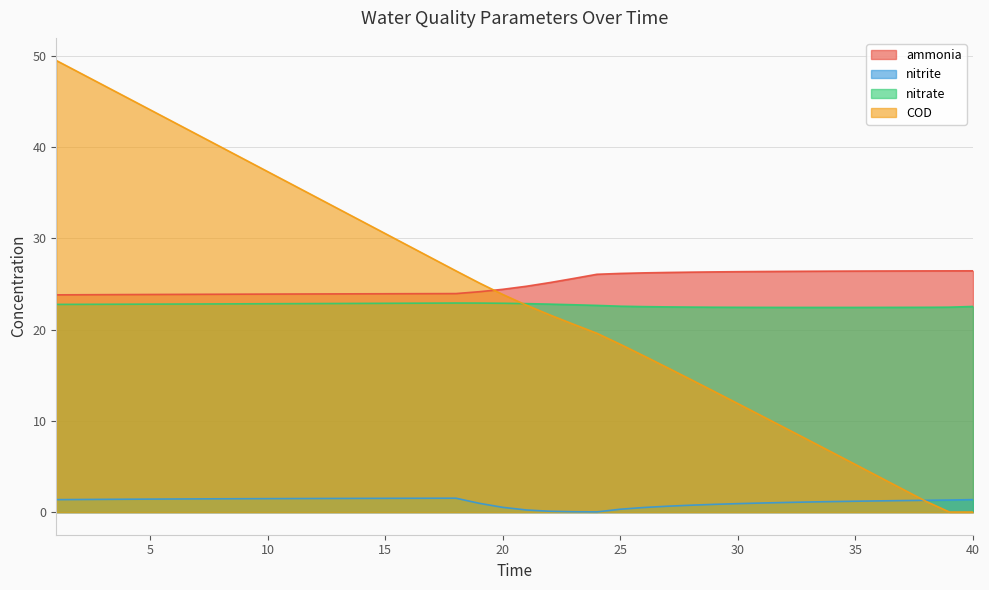

At 24, list the series in order from smallest to largest.

nitrite, COD, nitrate, ammonia